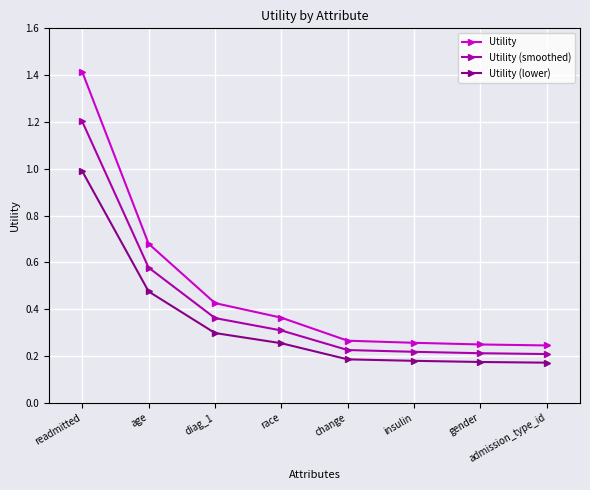

What position from the left is race?

4